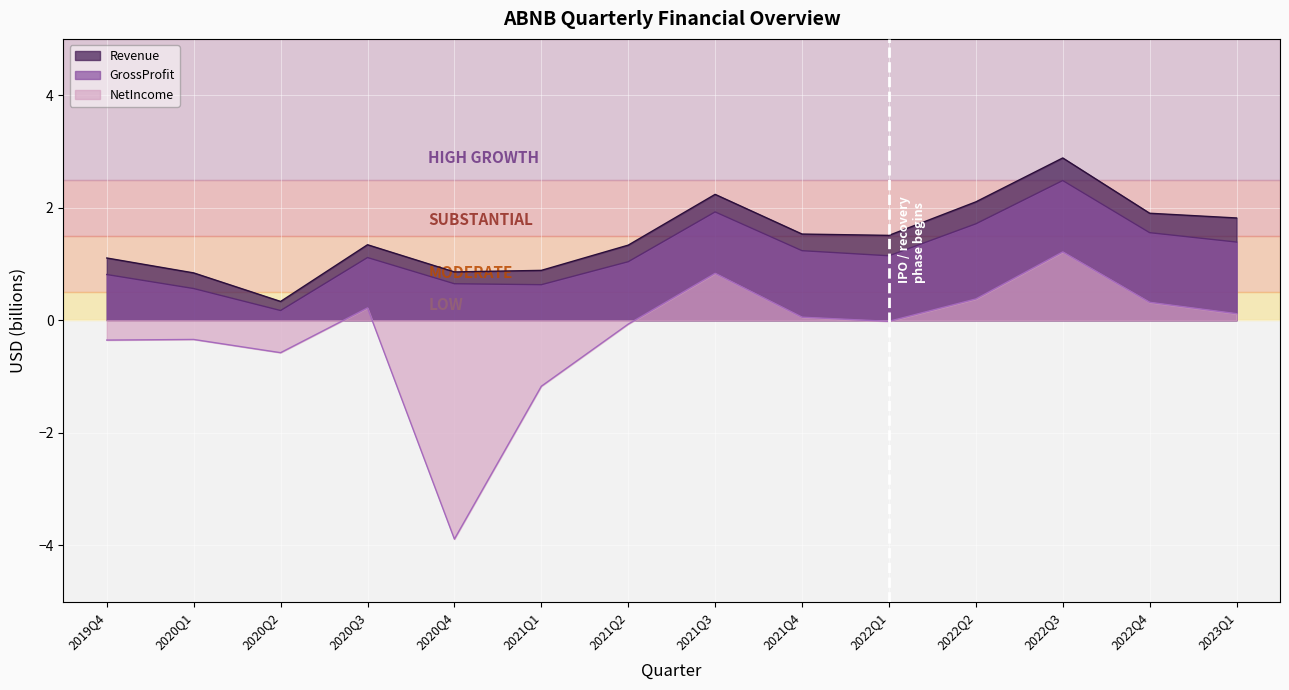

How many values in the NetIncome series exceed 0?

7